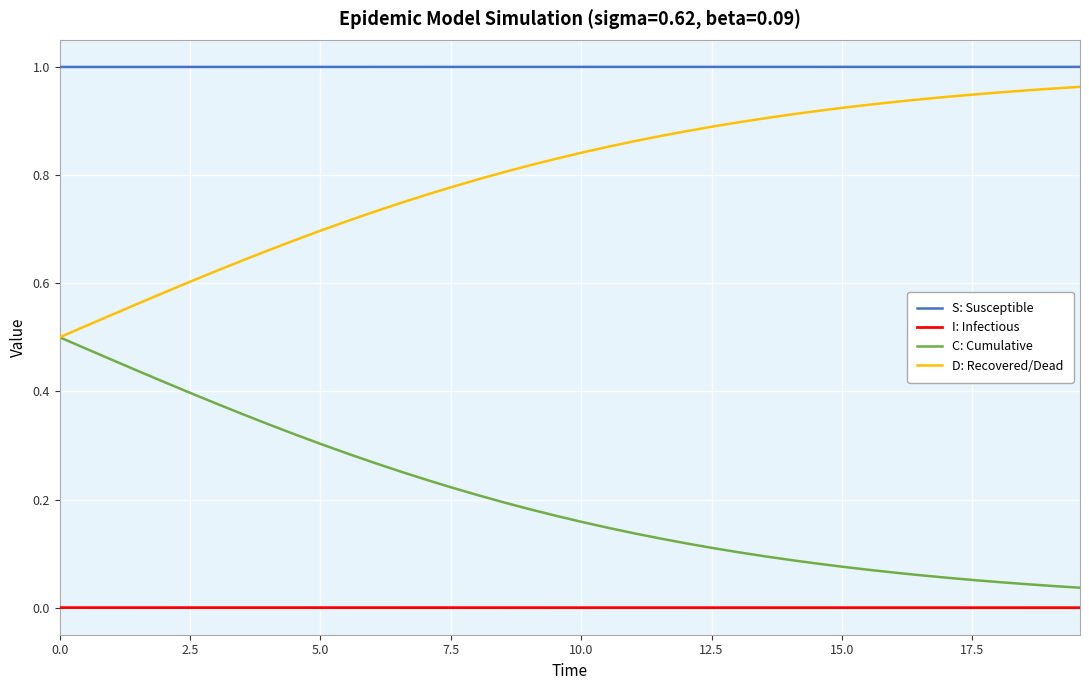

Which series has the largest total across all categories?

S: Susceptible